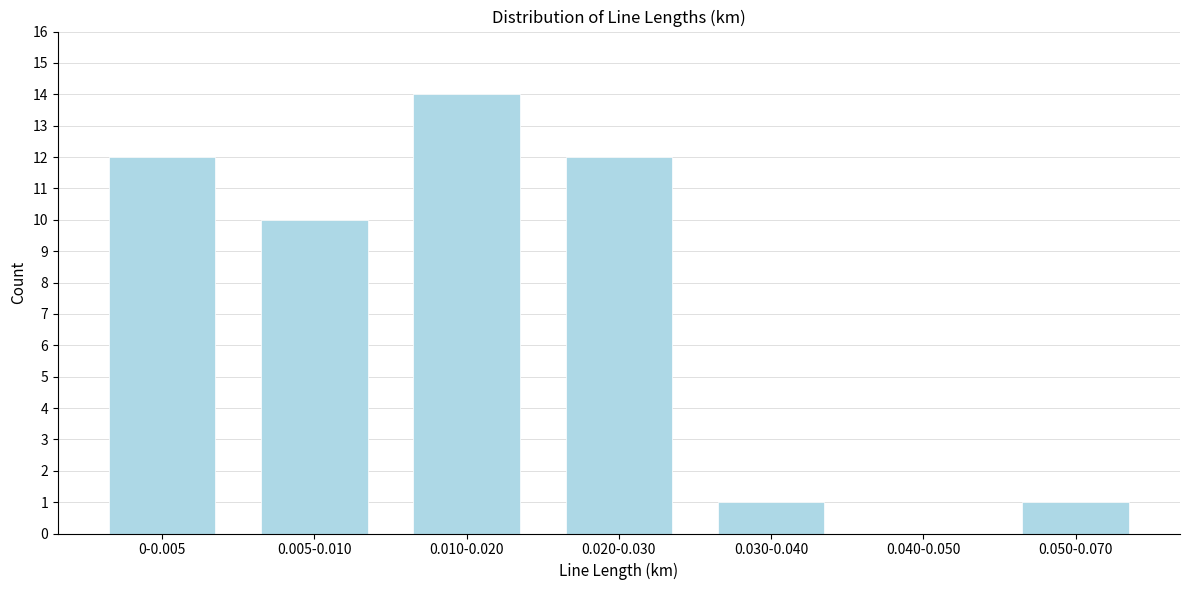

Reading left to right, list all the values displayed in this chart.

0-0.005=12	0.005-0.010=10	0.010-0.020=14	0.020-0.030=12	0.030-0.040=1	0.040-0.050=0	0.050-0.070=1